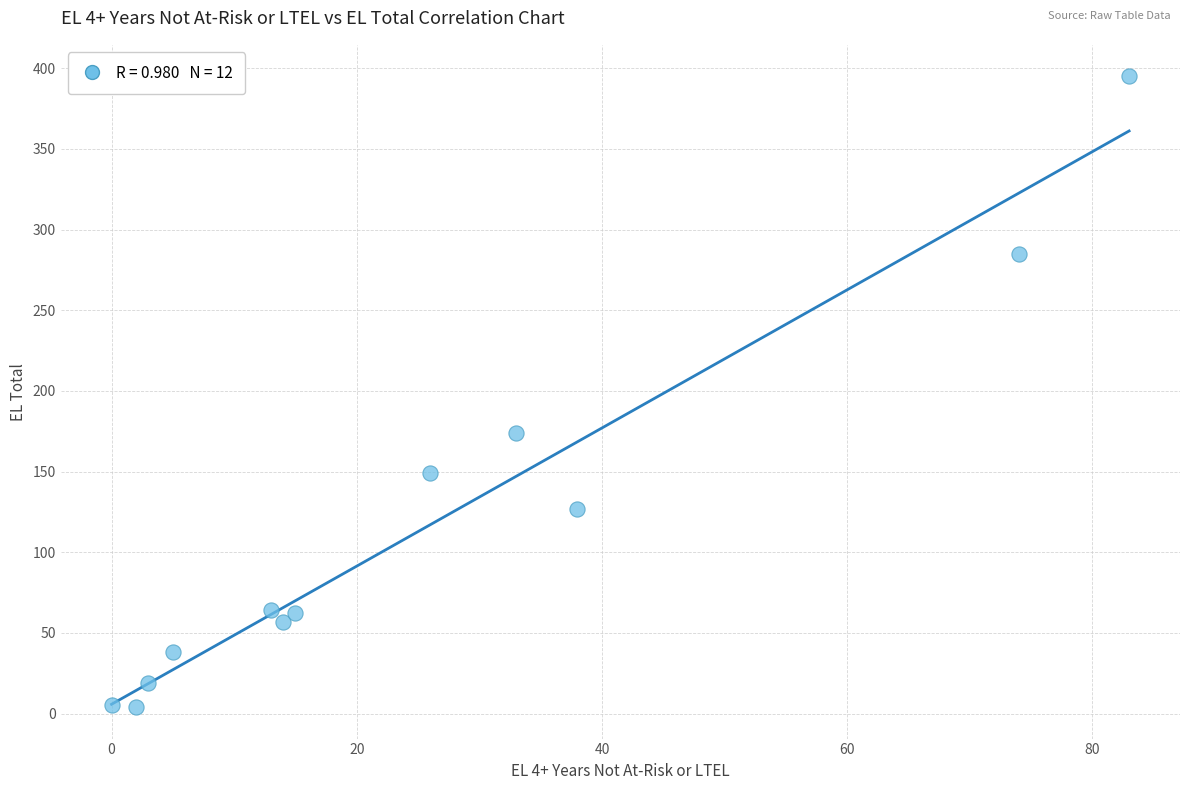

What is the average Y value?

115